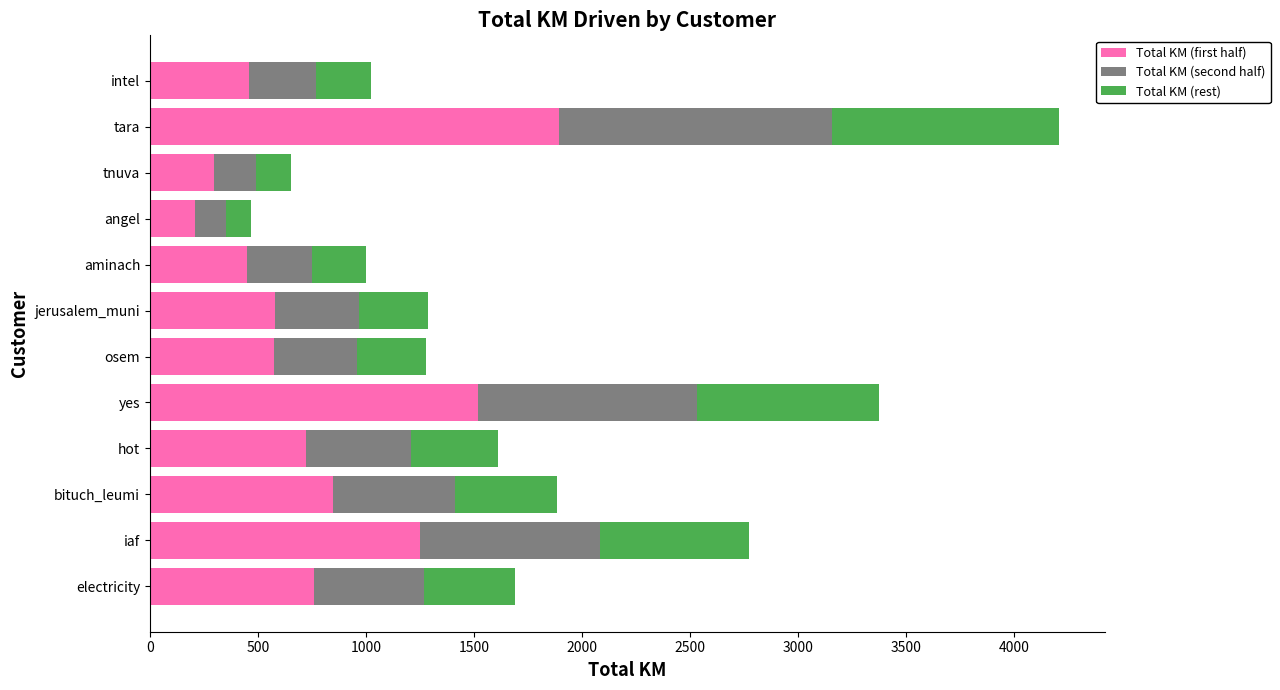

At which category is the sum across all series the highest?

tara